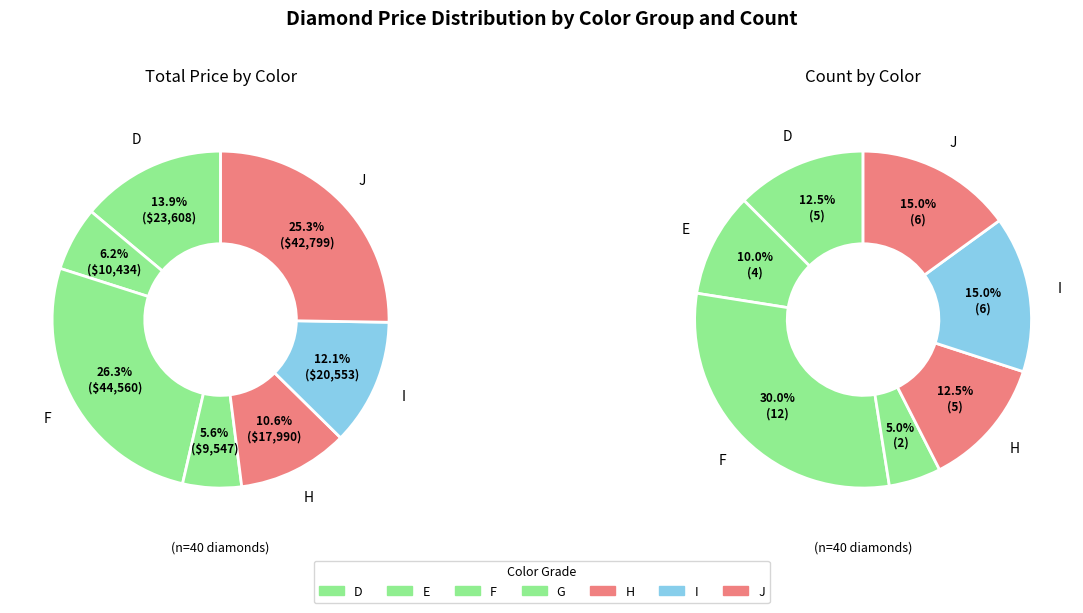

Is there a majority slice in this chart?

No